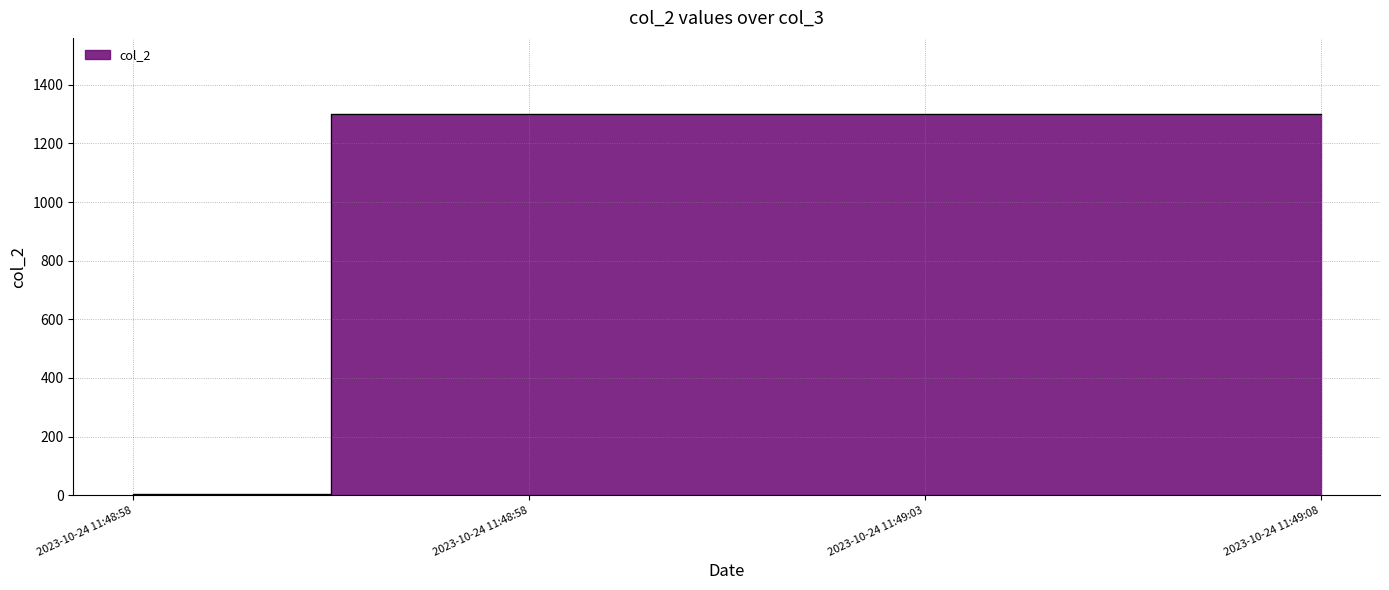

Reading right to left, list all the values displayed in this chart.

1300	1300	1300	4